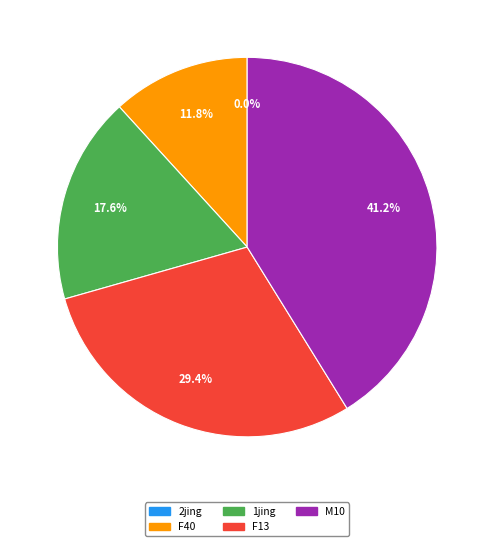

To the nearest percent, what portion does M10 represent?

41%